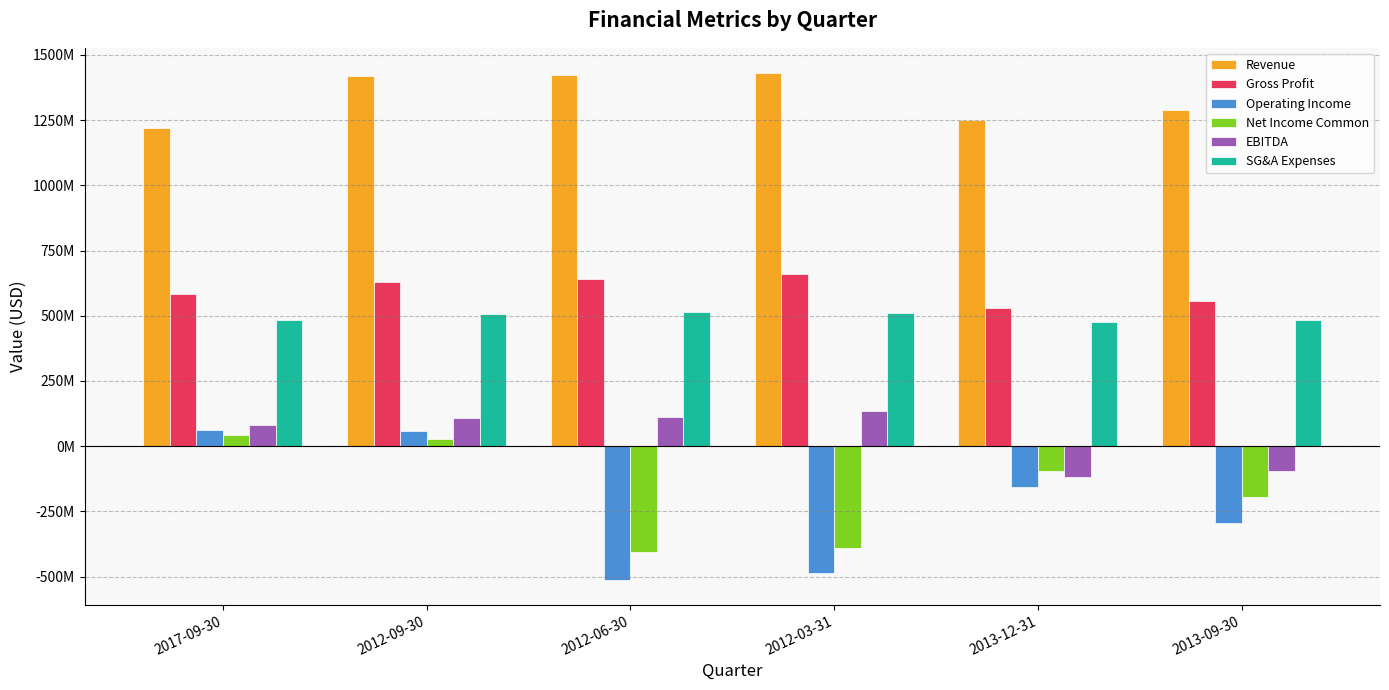

What are all the series names shown in the legend?

Revenue, Gross Profit, Operating Income, Net Income Common, EBITDA, SG&A Expenses